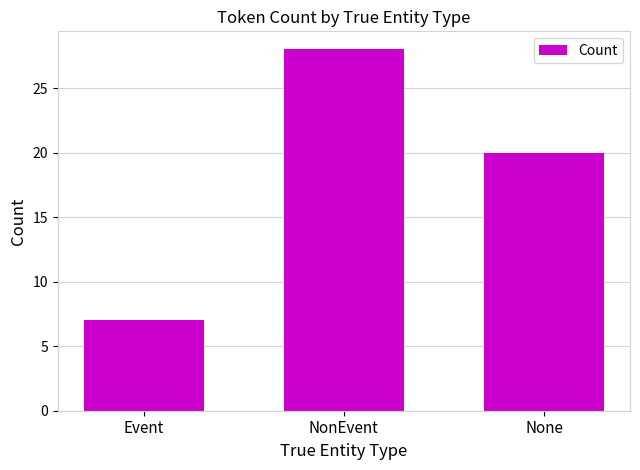

What is the change in value from NonEvent to None?

-8